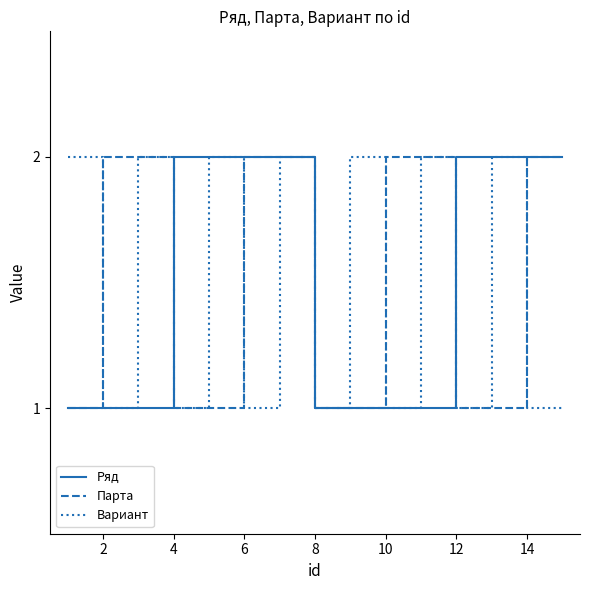

What are all the series names shown in the legend?

Ряд, Парта, Вариант